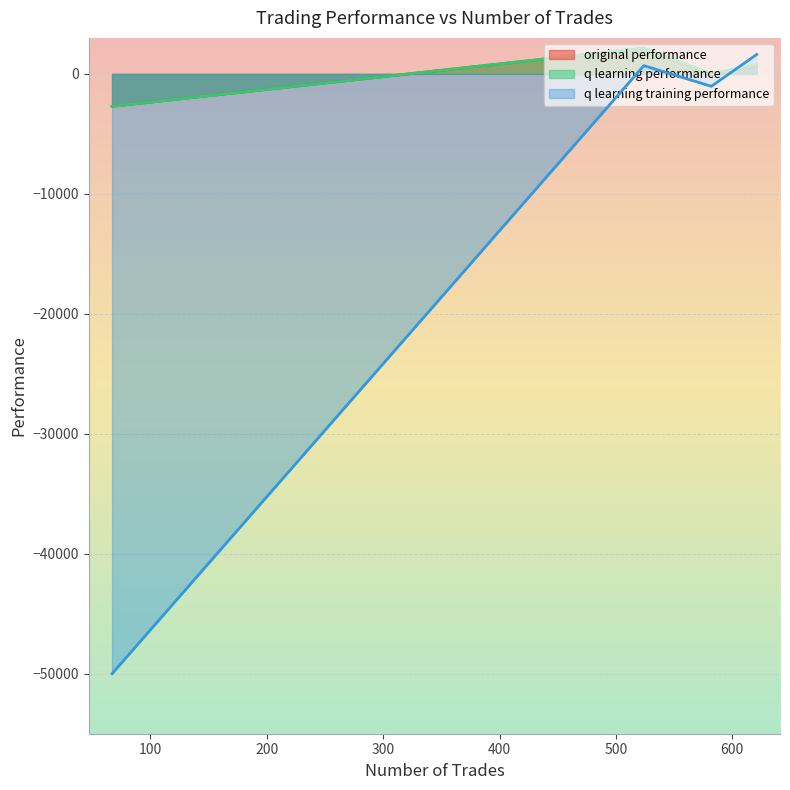

Reading right to left, extract all data points from this chart.

original performance: 67=-2704.6	524=2147.4	621=676.9	582=-72.1
q learning performance: 67=-2701.9	524=2142.6	621=766.8	582=21.7
q learning training performance: 67=-50000.0	524=687.9	621=1618.9	582=-1036.4